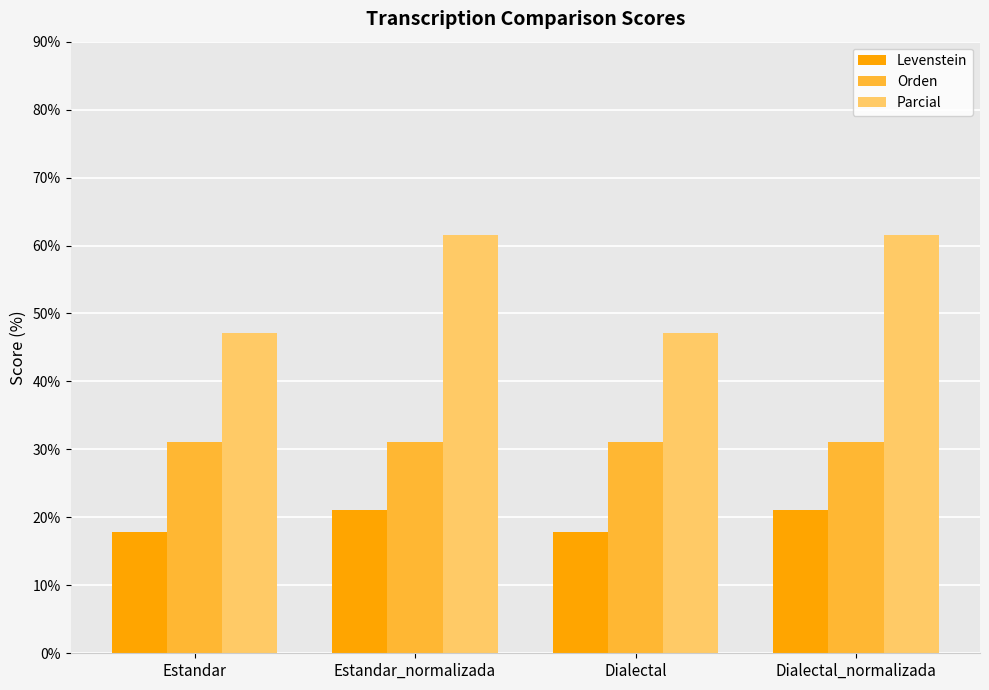

What is the difference between the maximum and minimum values in the Parcial series?

14.5